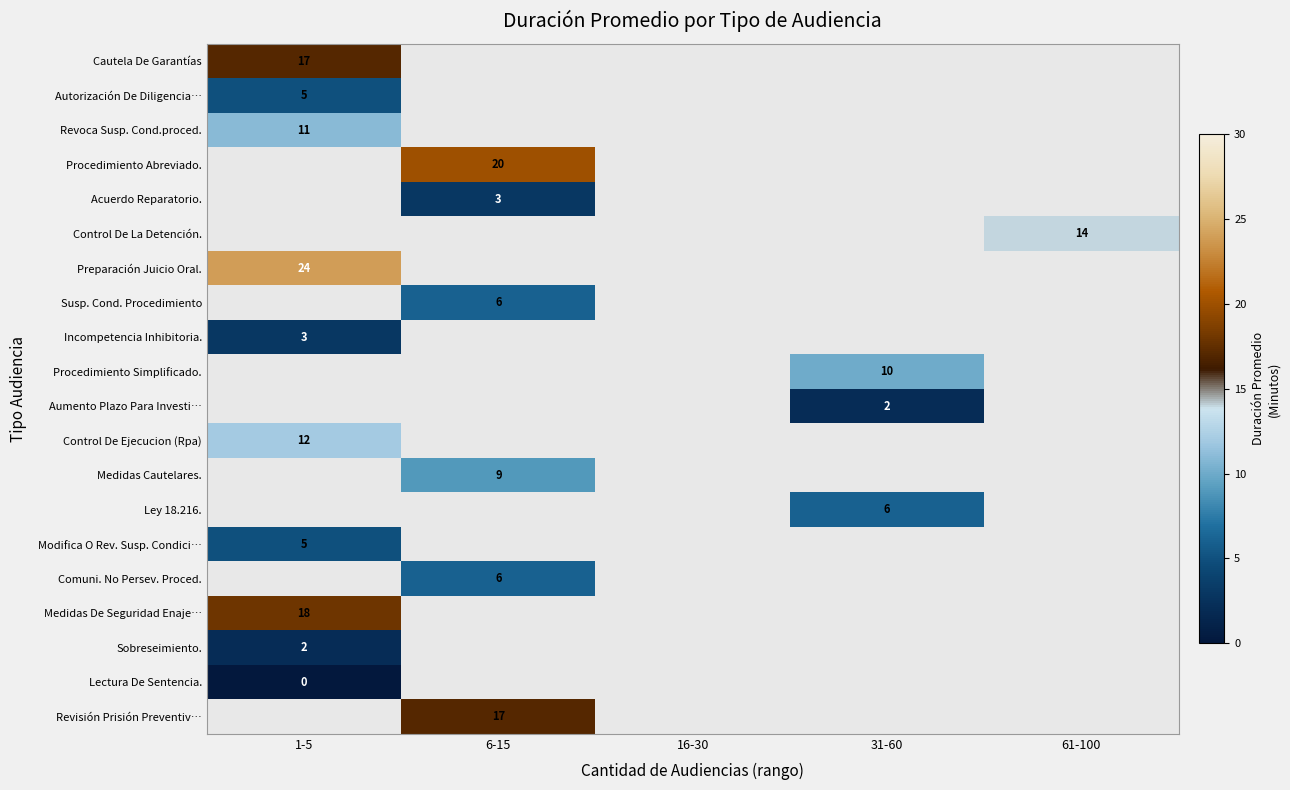

The Control De Ejecucion (Rpa) series shows 6 at 1-5. True or false?

False